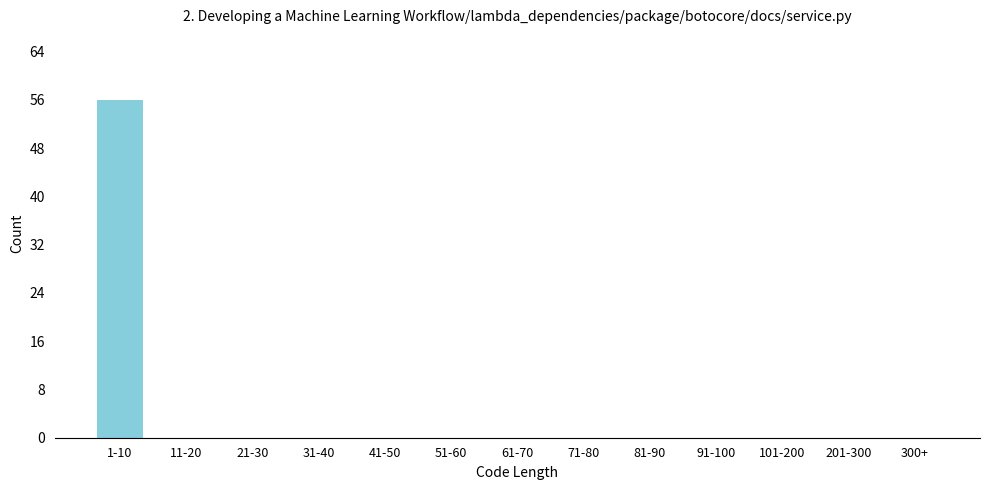

Reading left to right, what are all the values shown in this chart?

1-10=56	11-20=0	21-30=0	31-40=0	41-50=0	51-60=0	61-70=0	71-80=0	81-90=0	91-100=0	101-200=0	201-300=0	300+=0